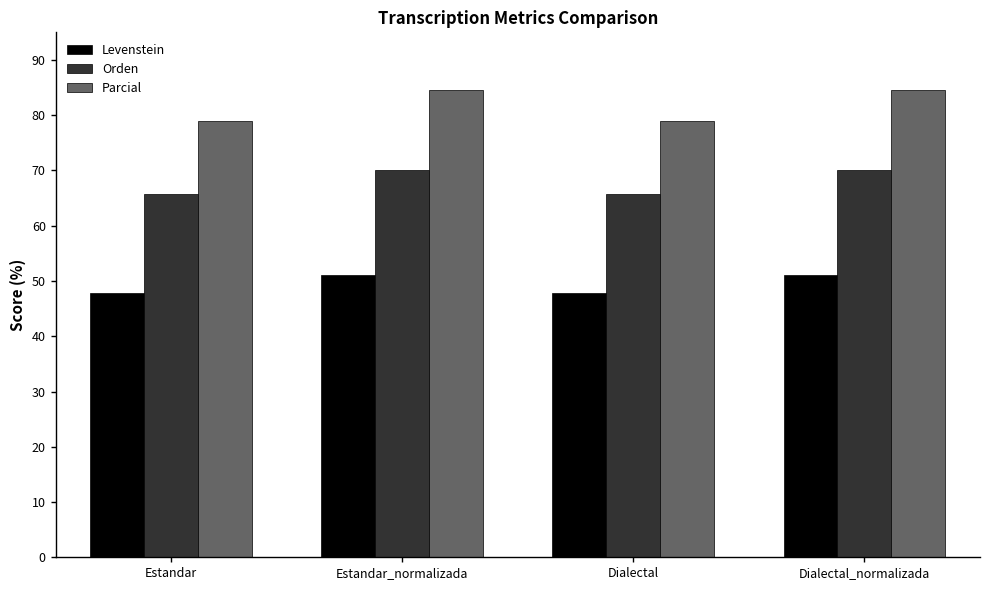

Rank the series by their average value, from lowest to highest.

Levenstein, Orden, Parcial